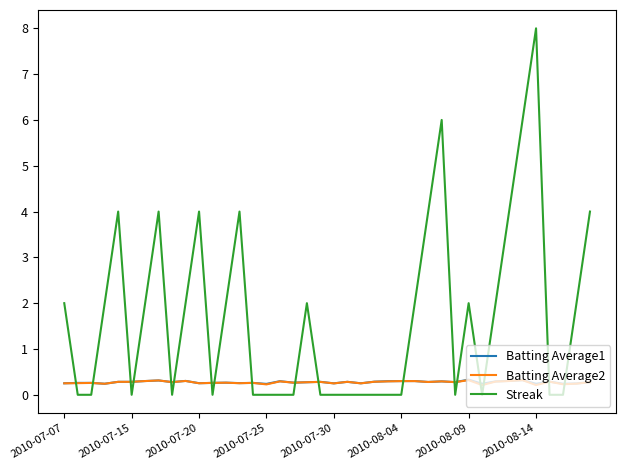

What is the maximum value shown in the chart?

8.0